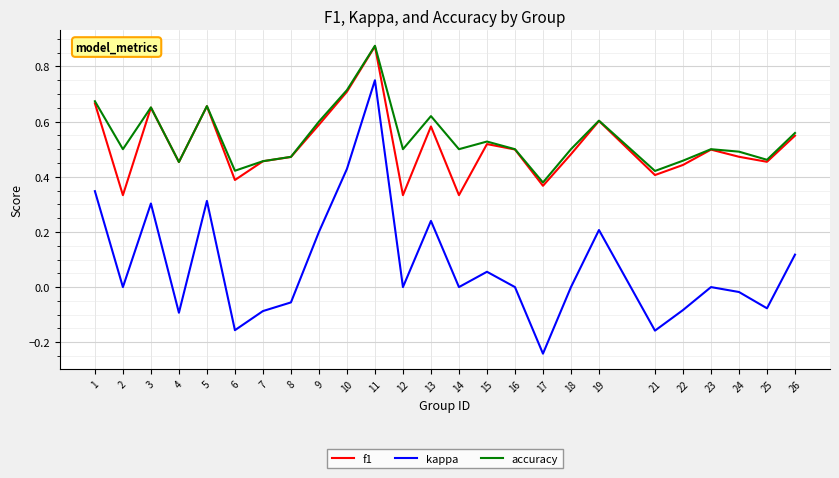

In accuracy, how many points are lower than both neighbors (excluding endpoints)?

8